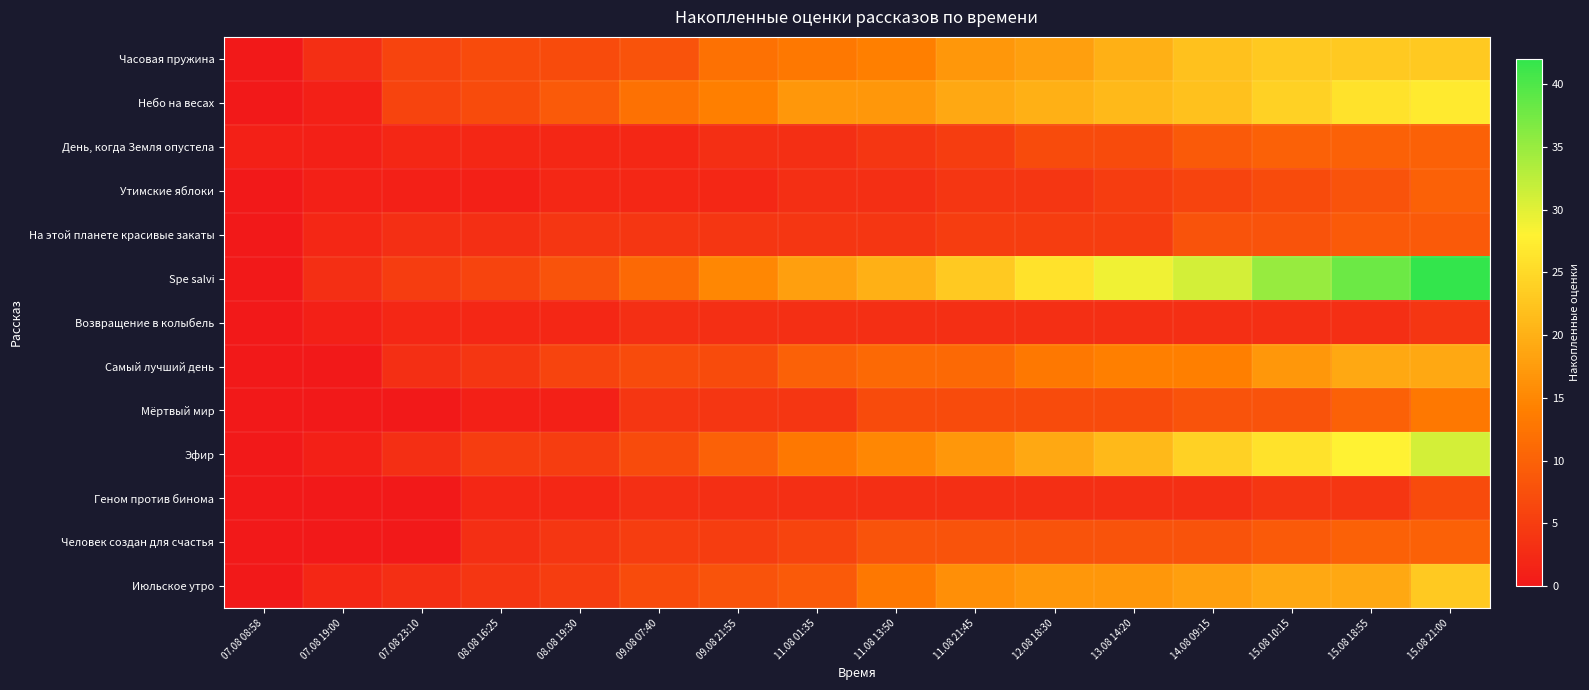

Which series has the largest total across all categories?

Spe salvi